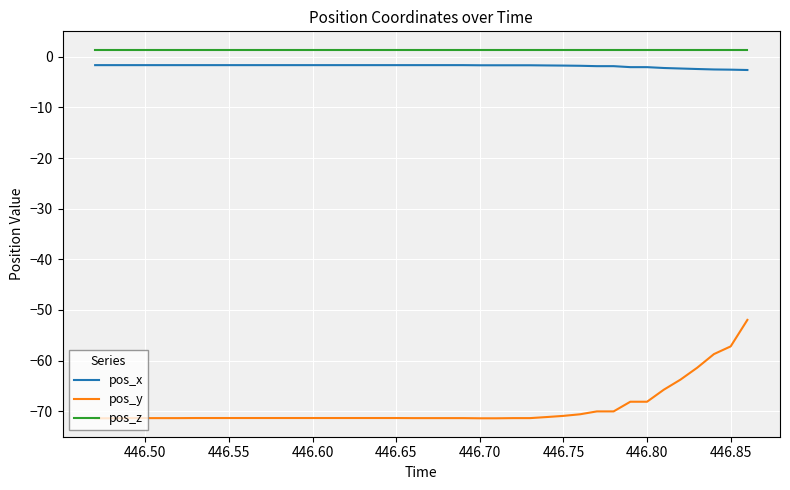

Which series has the widest spread of values?

pos_y